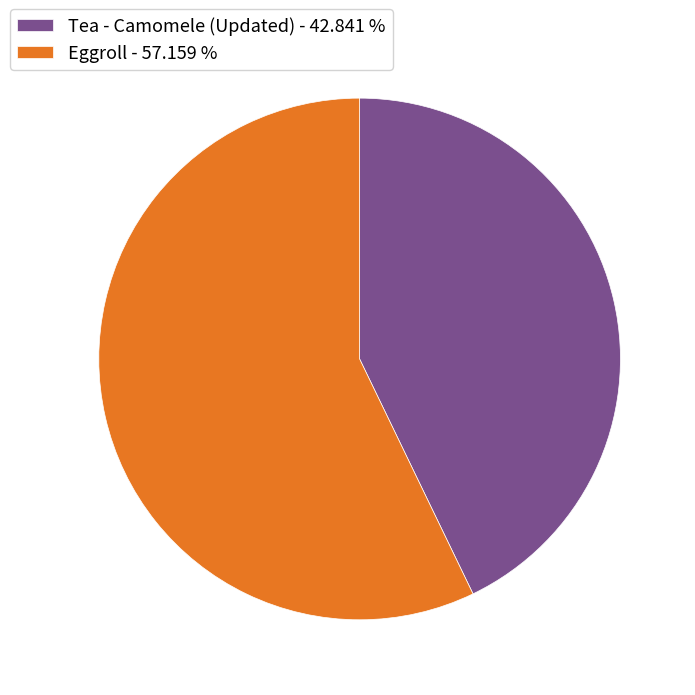

Is it true that Eggroll is 57% of the pie?

True